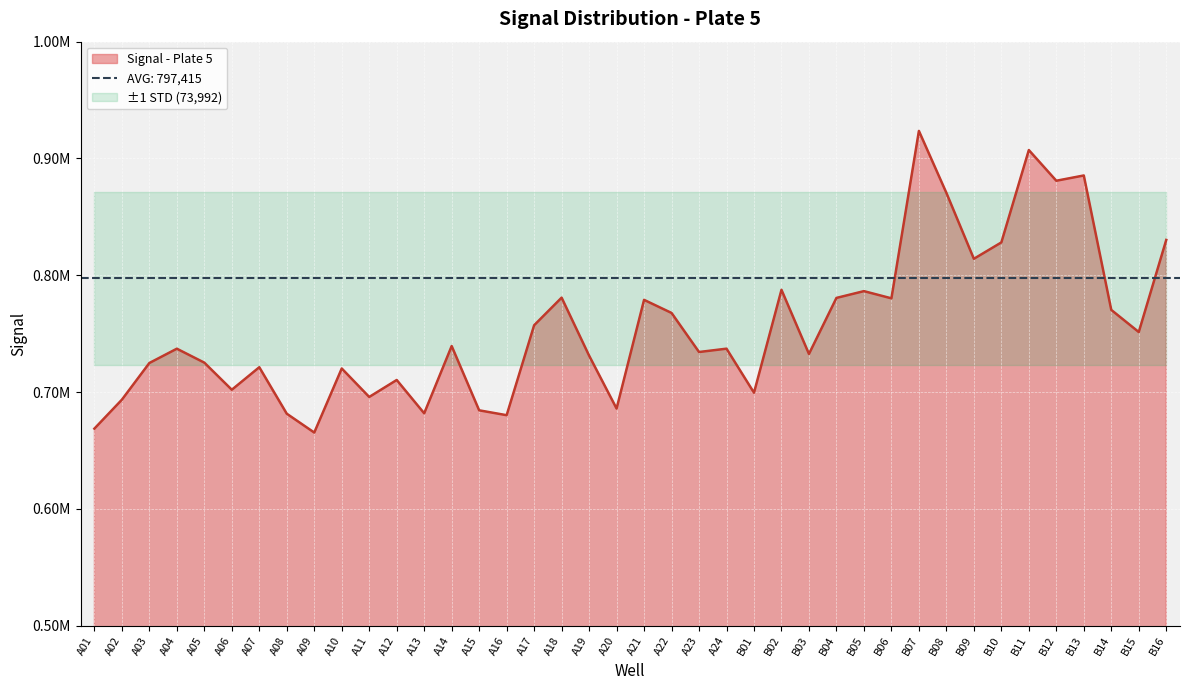

What is the change in value from A01 to B04?

+111894.4